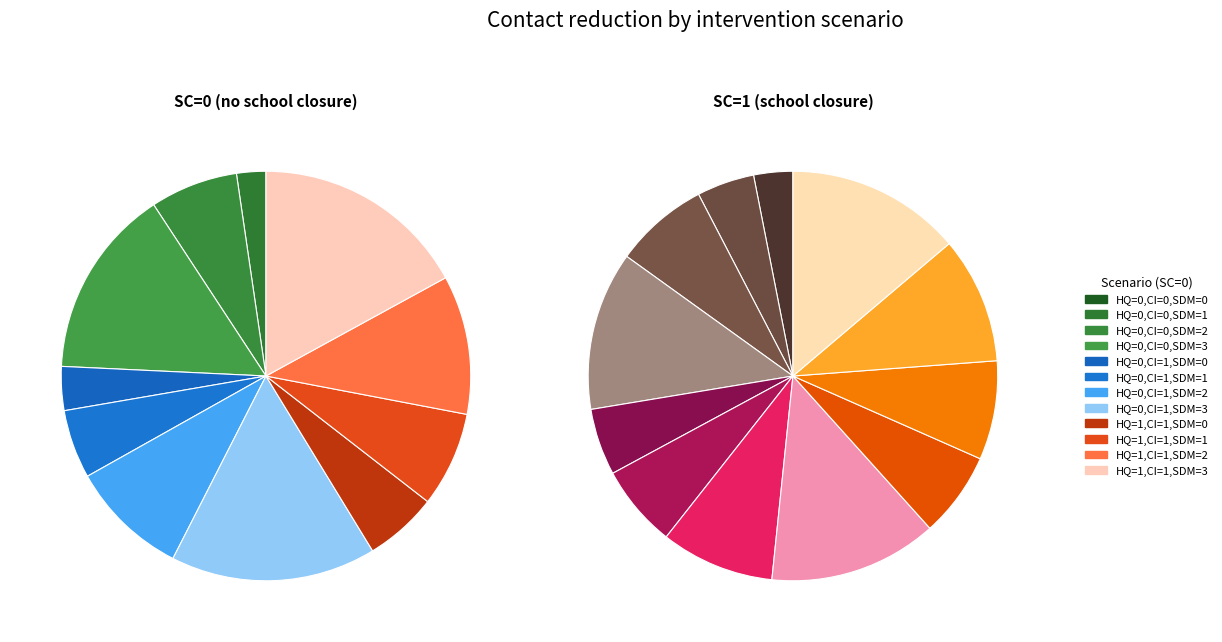

Does SC=0,HQ=0,CI=0 account for over 50% of the chart?

No